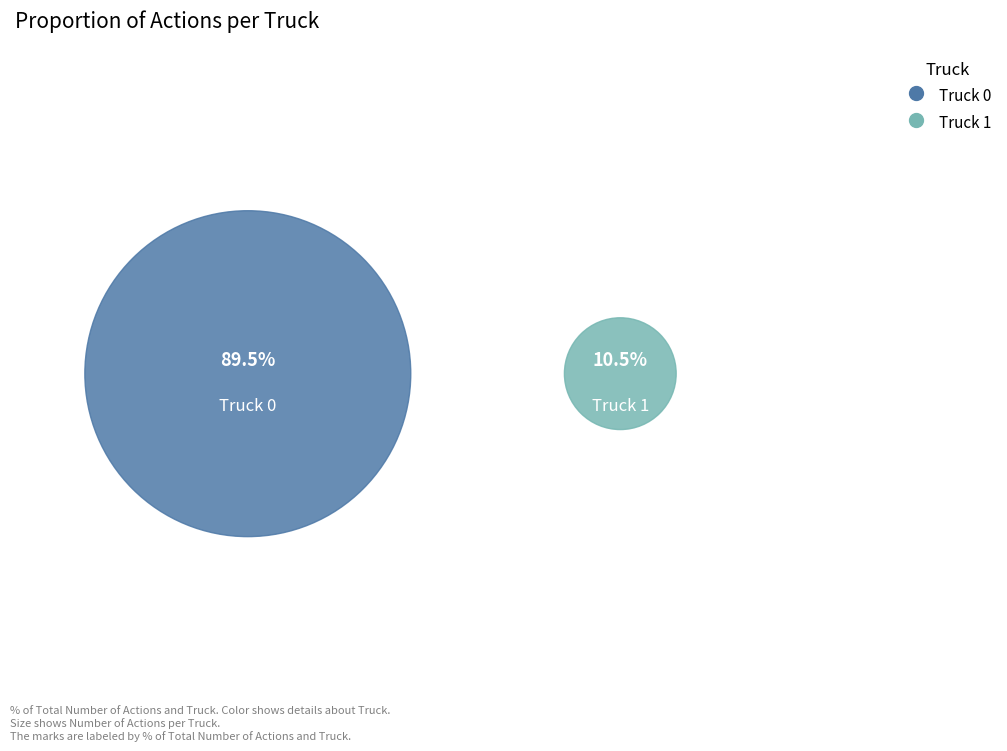

Combined, do Truck 1 and Truck 0 account for over 50%?

Yes